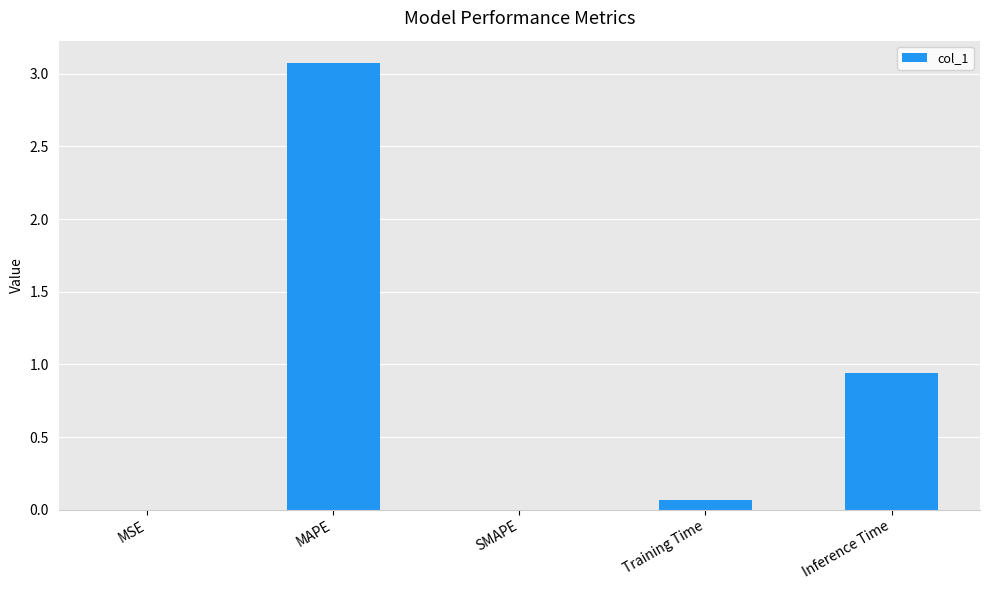

How many categories are shown in the chart?

5